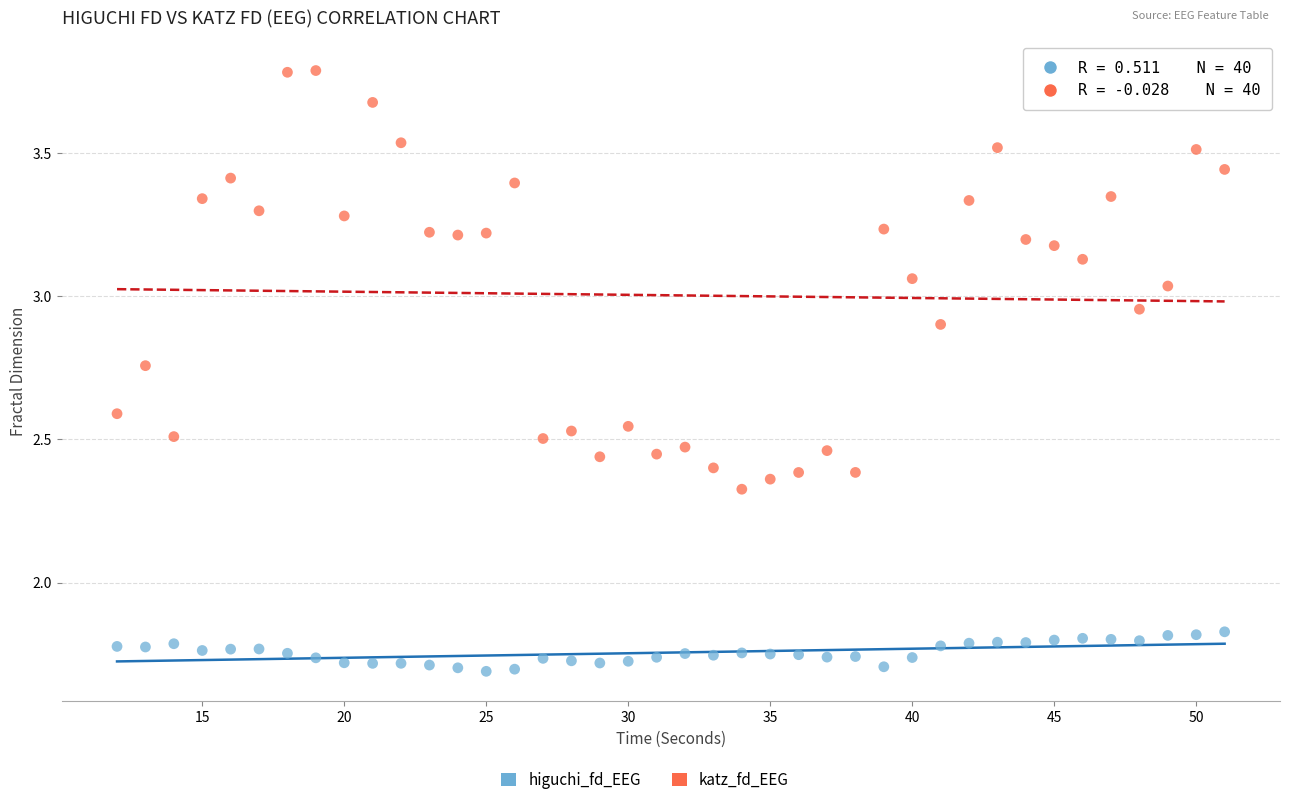

Which series has the widest spread of Y values?

katz_fd_EEG